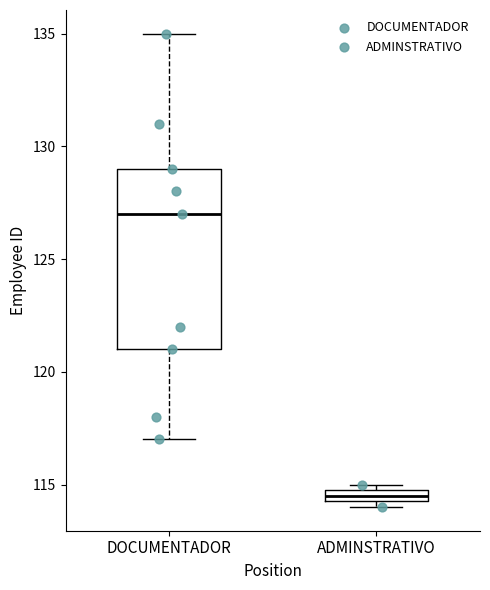

Which box's median line is the lowest?

ADMINSTRATIVO